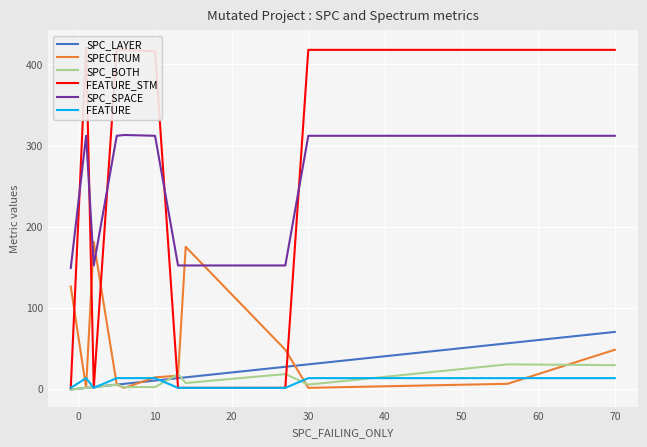

Is it true that SPECTRUM equals 48 at 70?

True